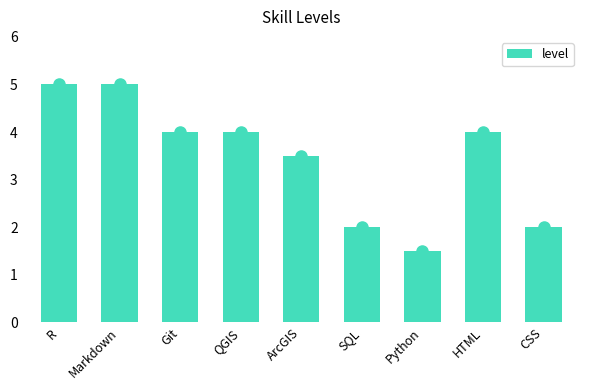

What is the smallest value displayed?

1.5